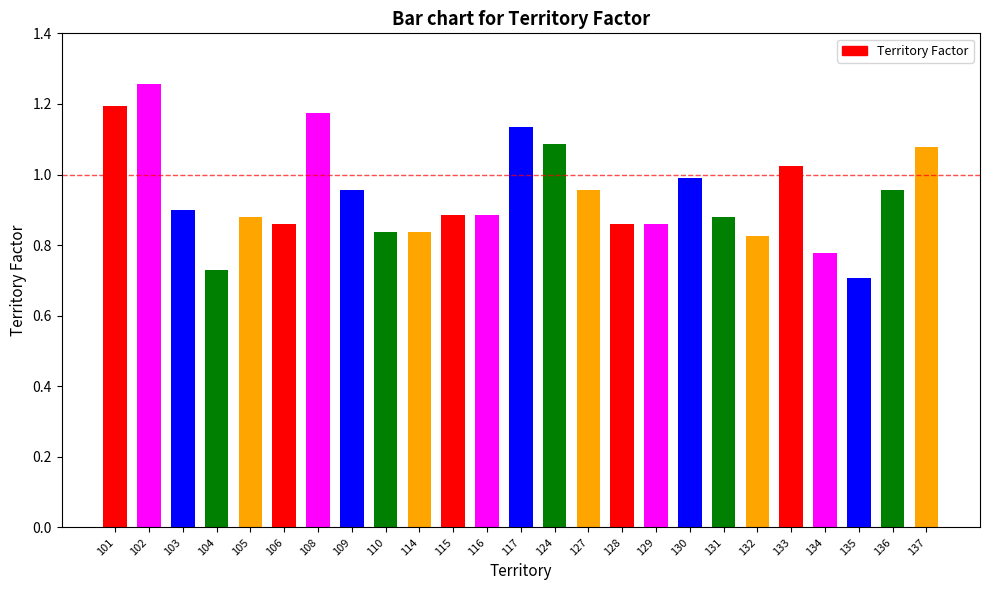

Which label corresponds to the largest value in the chart?

102